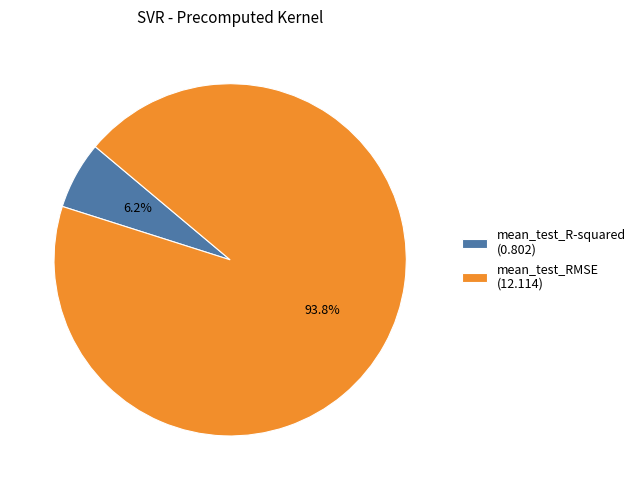

Rank the categories by value from lowest to highest.

mean_test_R-squared, mean_test_RMSE